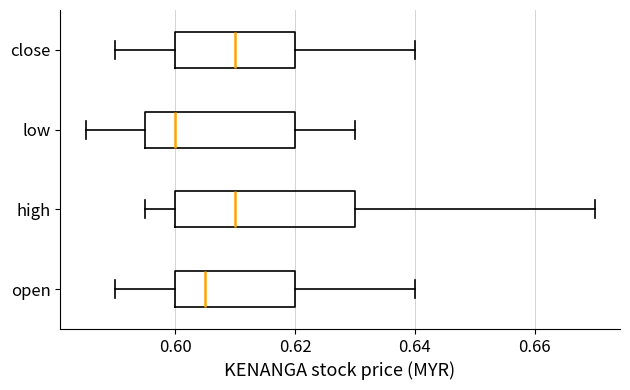

Which box's median line is the furthest to the left?

low